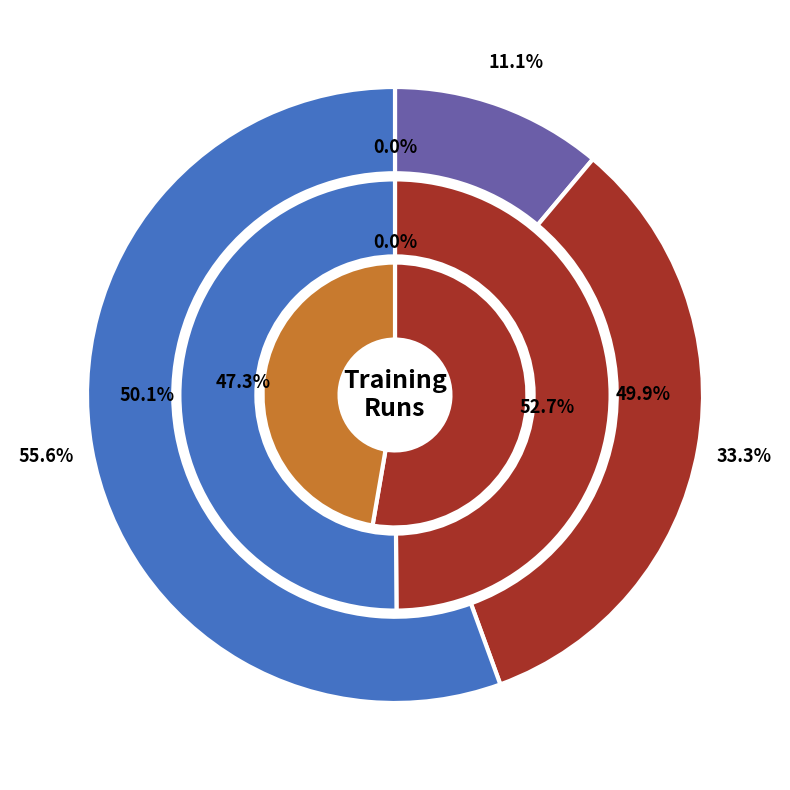

To the nearest percent, what is the combined percentage of 2 and 1?

100%